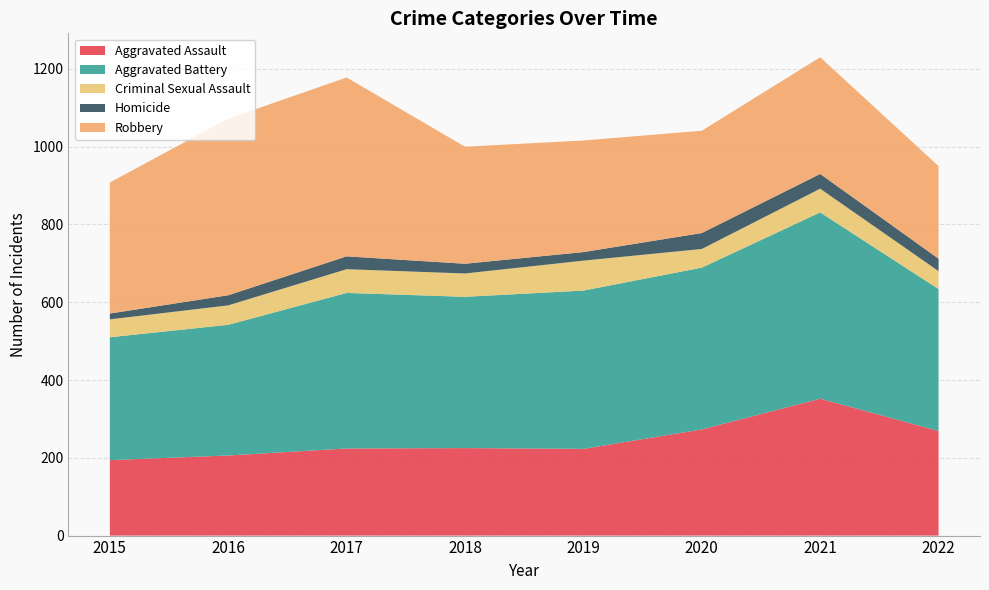

Reading right to left, what are all the values shown in this chart?

Aggravated Assault: 269	352	273	223	225	224	206	194
Aggravated Battery: 365	479	416	407	389	400	336	316
Criminal Sexual Assault: 46	61	48	77	60	61	50	46
Homicide: 32	38	41	22	25	33	26	15
Robbery: 238	300	263	287	301	460	454	337